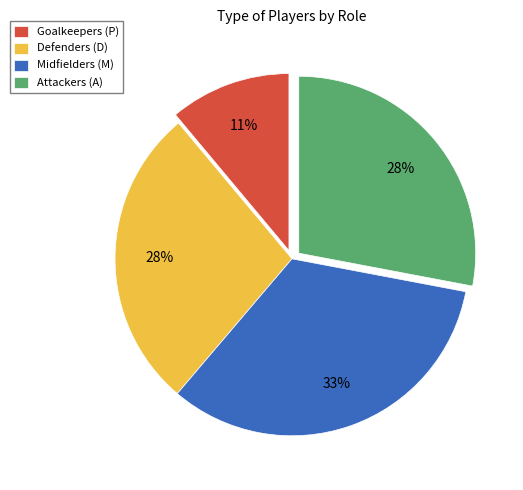

To the nearest percent, what percentage of the pie is Goalkeepers (P)?

11%